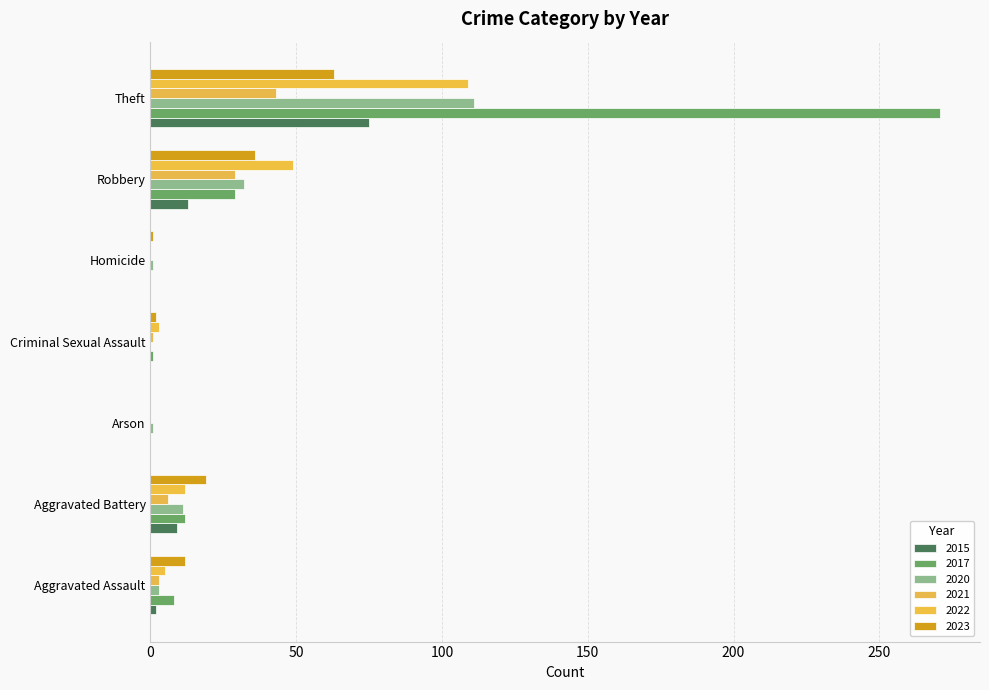

At which label does 2020 reach its peak?

Theft